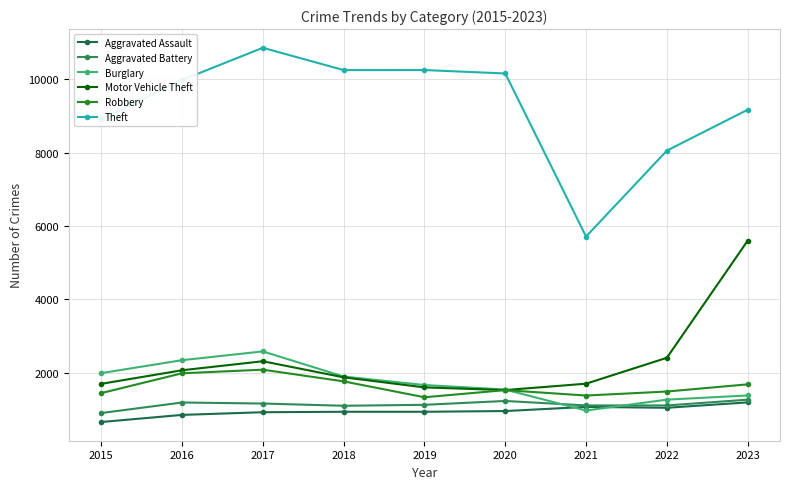

How many interior local valleys does the Aggravated Assault series have?

1